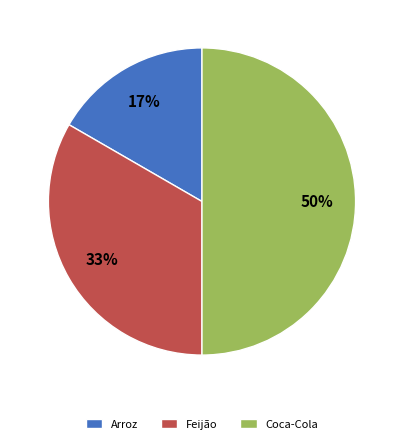

Is the sum of Coca-Cola and Arroz greater than half?

Yes